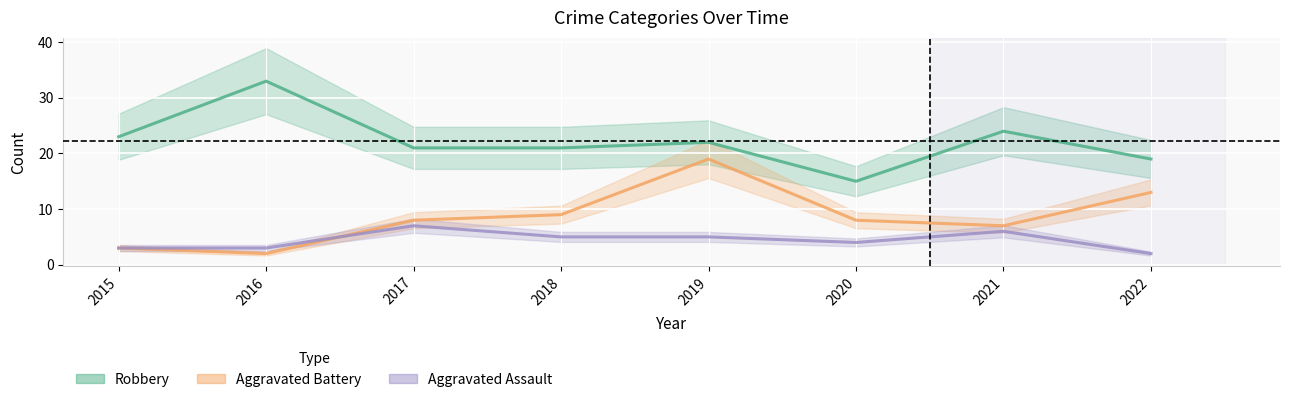

Reading right to left, transcribe all the data shown in this chart.

Robbery: 2022=19	2021=24	2020=15	2019=22	2018=21	2017=21	2016=33	2015=23
Aggravated Battery: 2022=13	2021=7	2020=8	2019=19	2018=9	2017=8	2016=2	2015=3
Aggravated Assault: 2022=2	2021=6	2020=4	2019=5	2018=5	2017=7	2016=3	2015=3